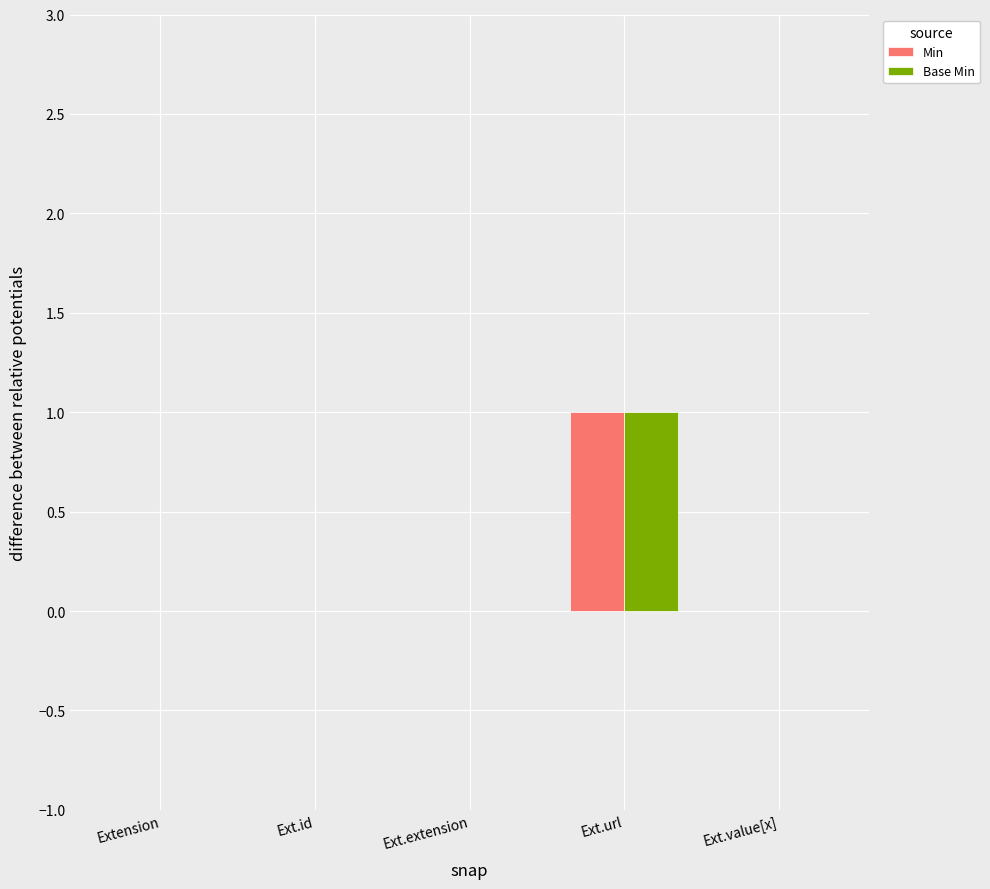

How many categories are shown in the chart?

5